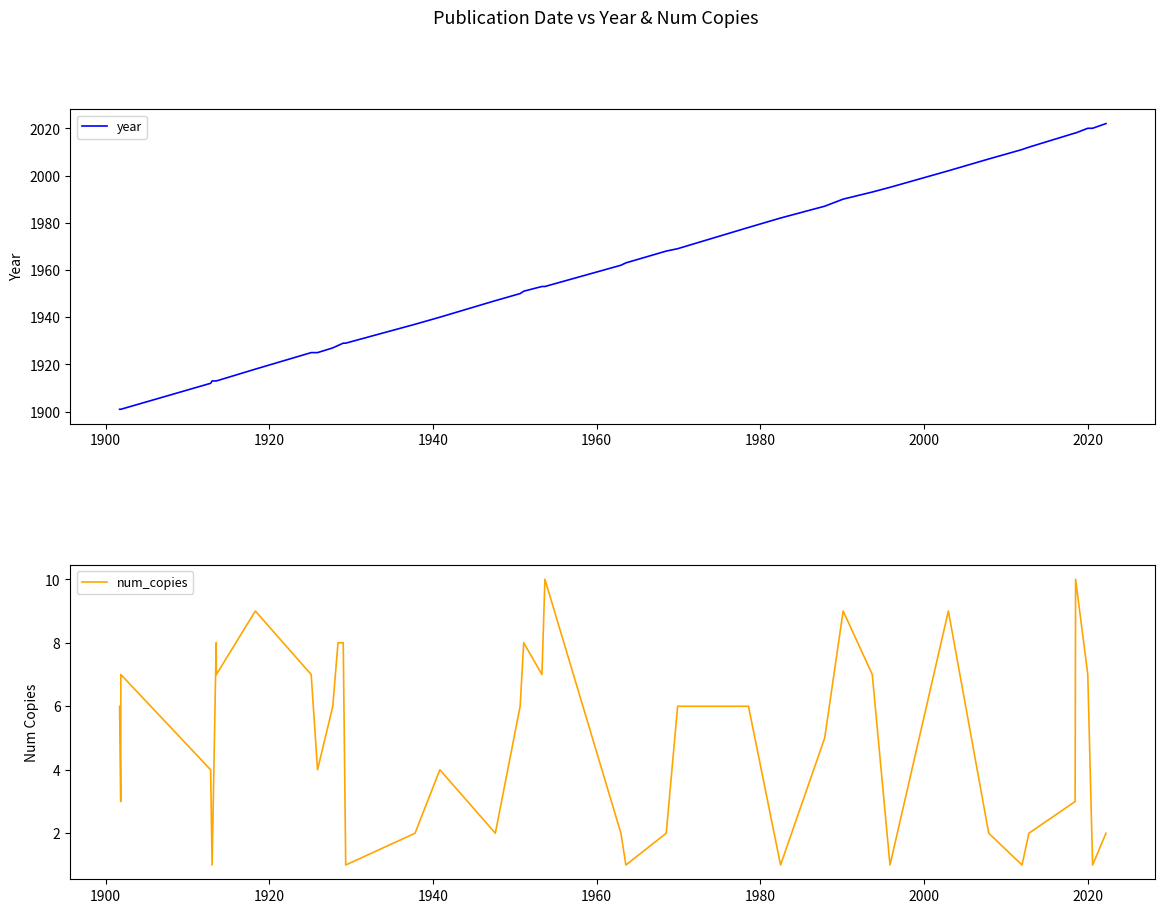

True or false: num_copies and year cross at least once.

False